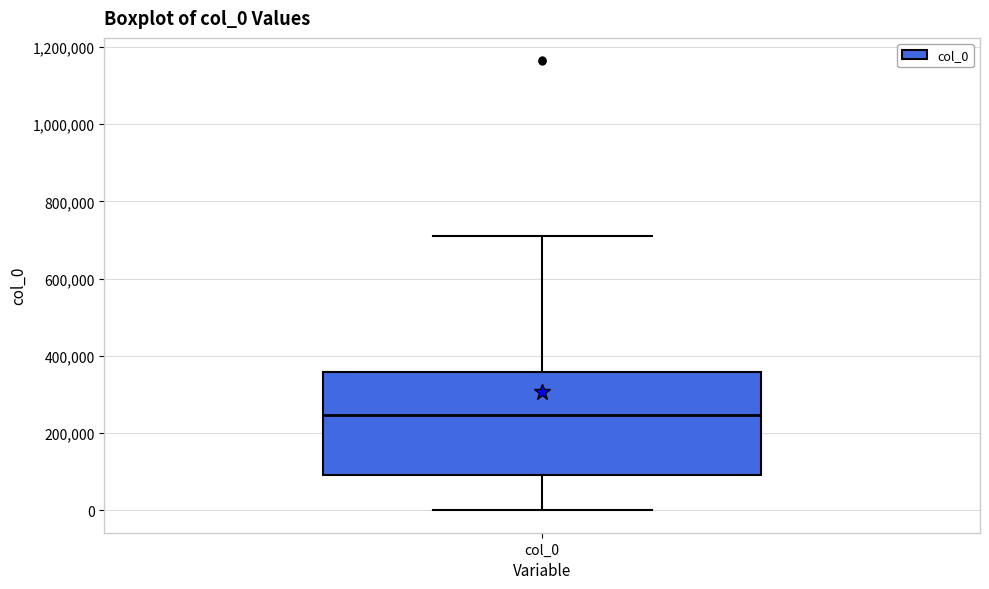

Where does the median line of the box for col_0 sit on the y-axis? The values are not printed on the chart, so give them approximately, as read against the axis.

240000